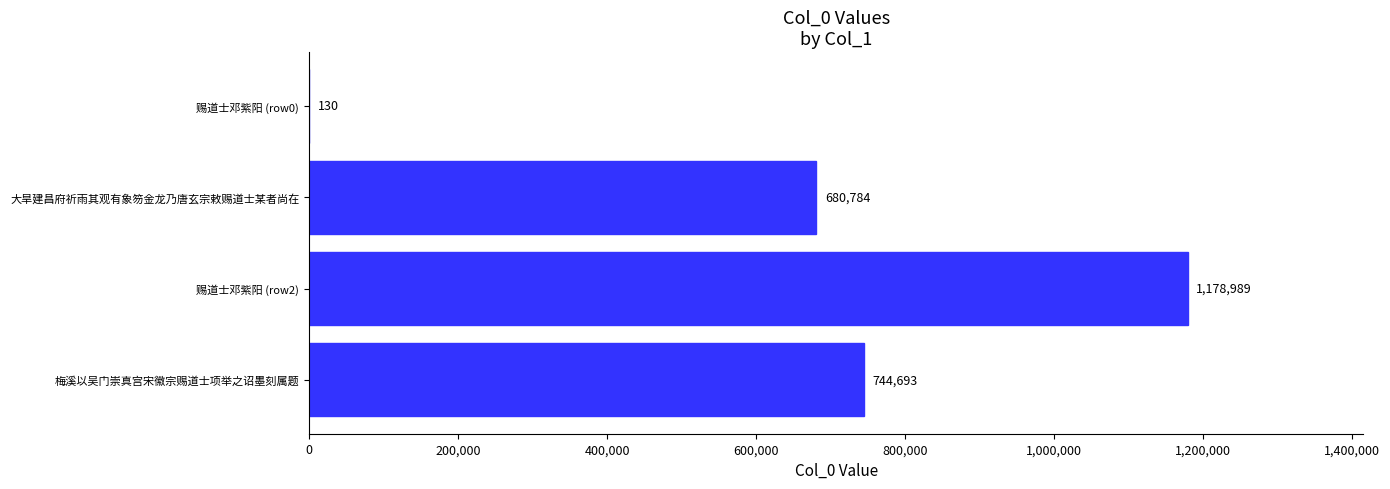

Which has a higher value, 赐道士邓紫阳 (row0) or 赐道士邓紫阳 (row2)?

赐道士邓紫阳 (row2)